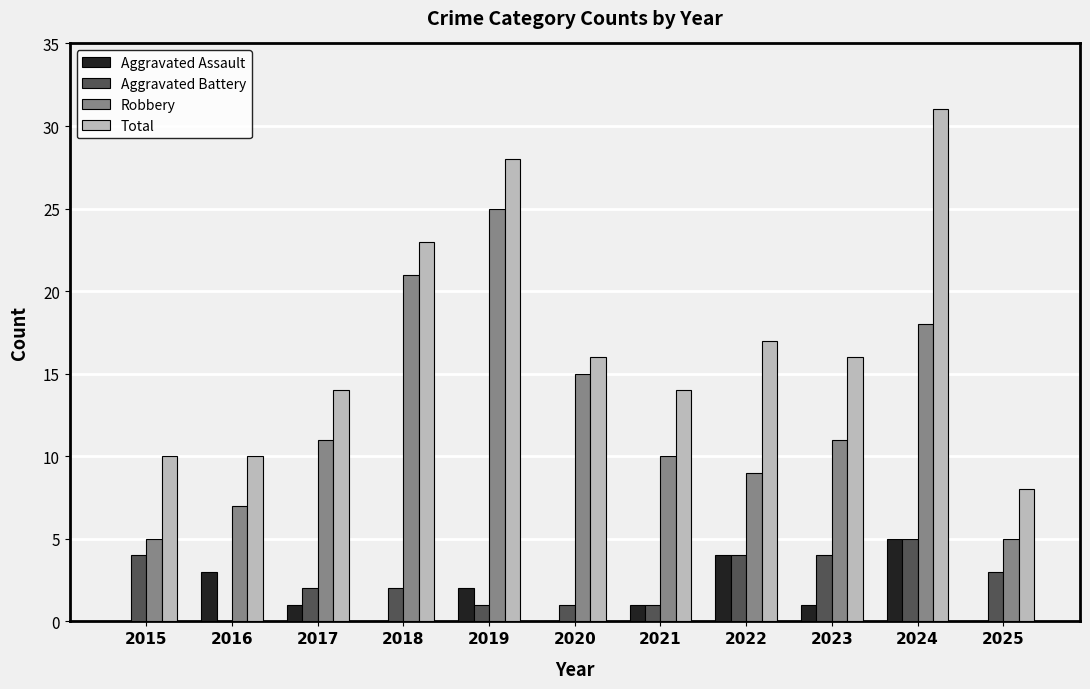

Reading left to right, extract all data points from this chart.

Aggravated Assault: 0	3	1	0	2	0	1	4	1	5	0
Aggravated Battery: 4	0	2	2	1	1	1	4	4	5	3
Robbery: 5	7	11	21	25	15	10	9	11	18	5
Total: 10	10	14	23	28	16	14	17	16	31	8